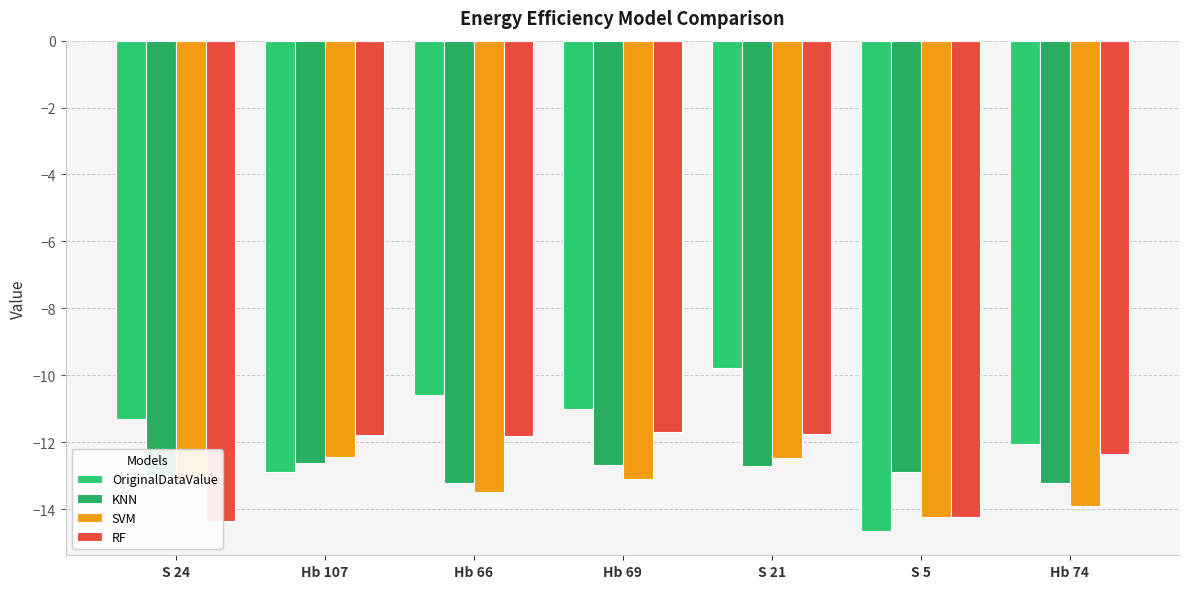

Rank the series at S 24 from highest to lowest value.

OriginalDataValue, KNN, SVM, RF